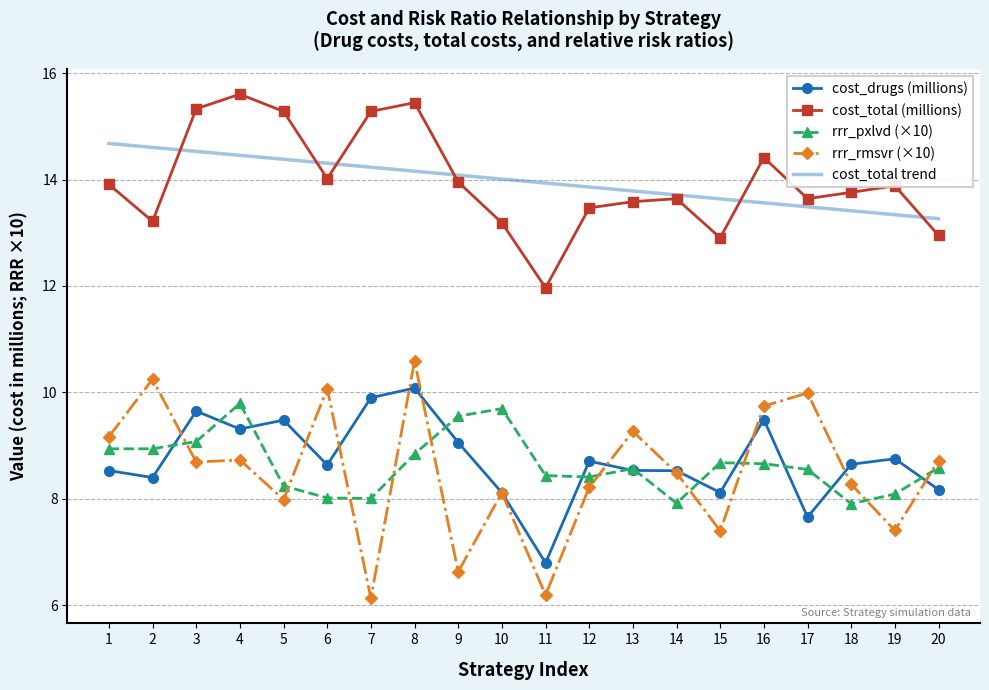

True or false: rrr_rmsvr (×10) has more than 1 points higher than both neighbors.

True